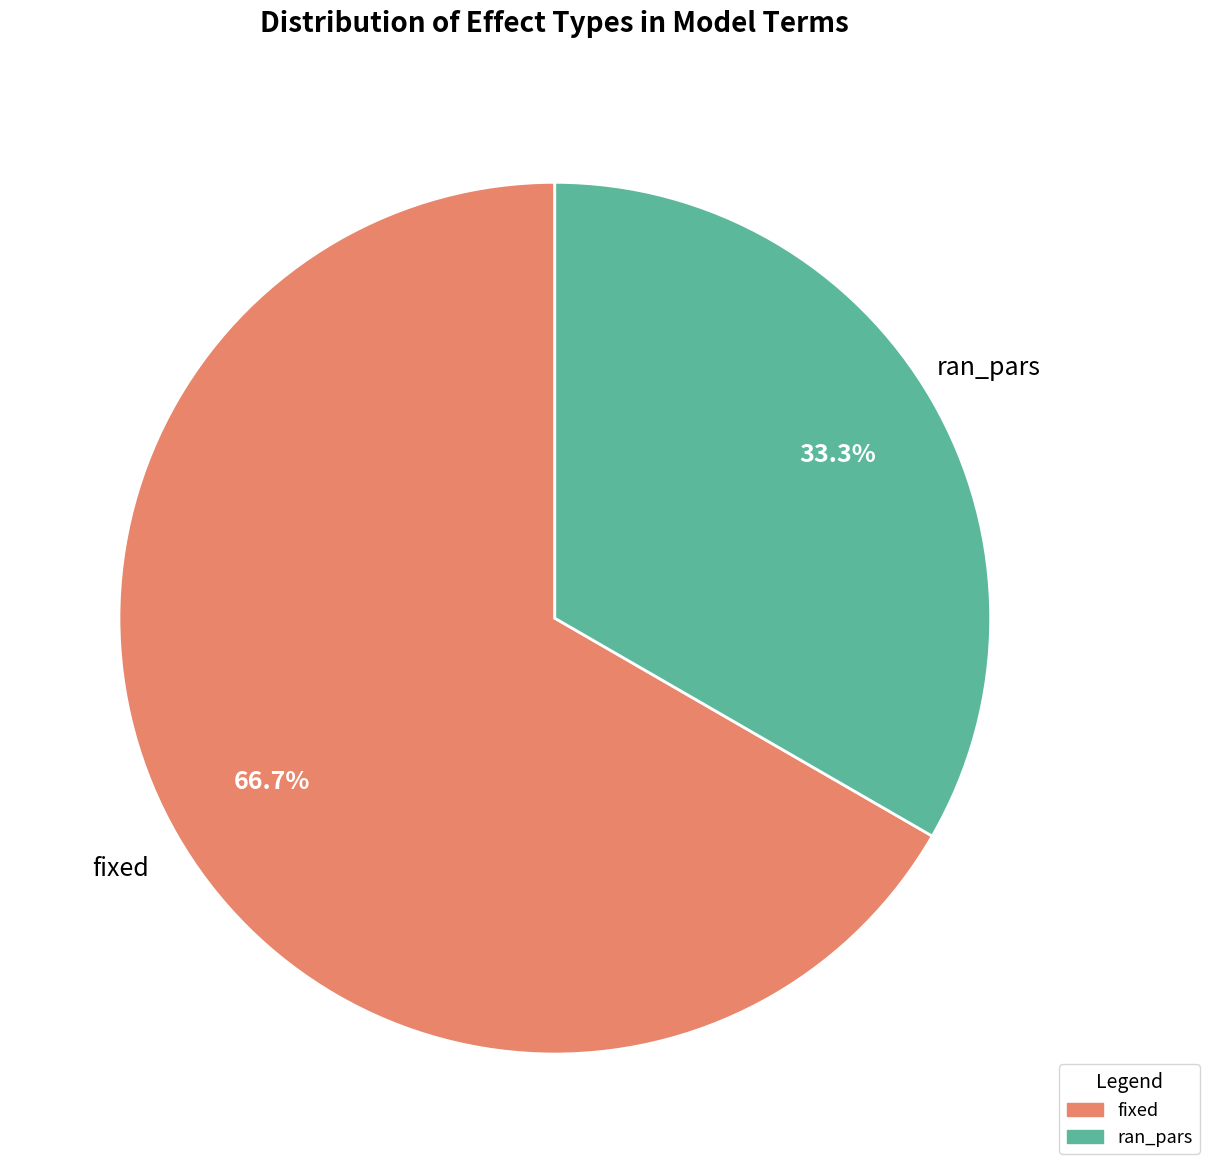

Is fixed the majority of the pie?

Yes